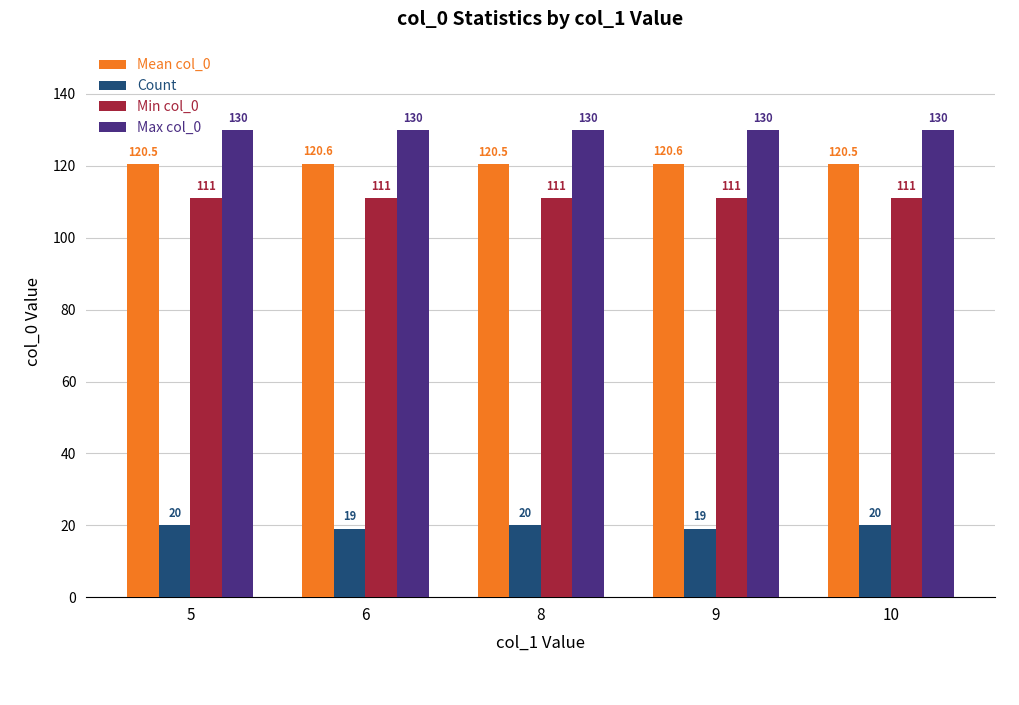

At how many categories does at least one series exceed 105?

5